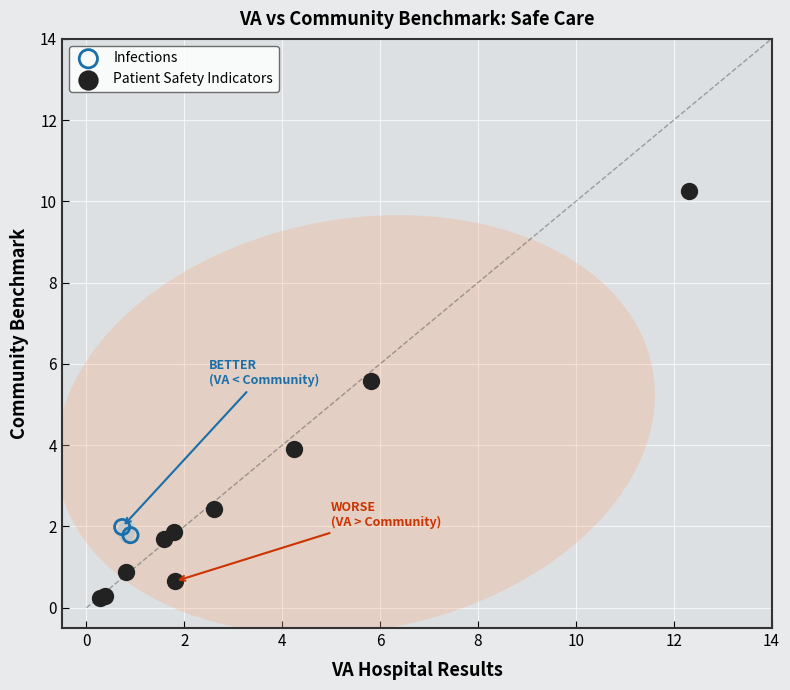

What are all the series names shown in the legend?

Infections, Patient Safety Indicators